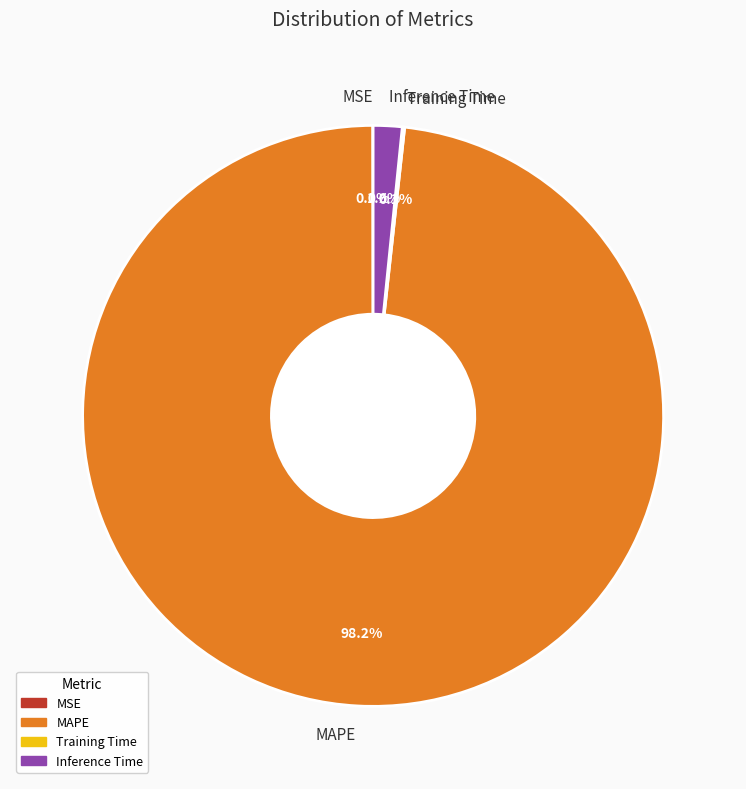

Does MAPE represent more than half of the total?

Yes